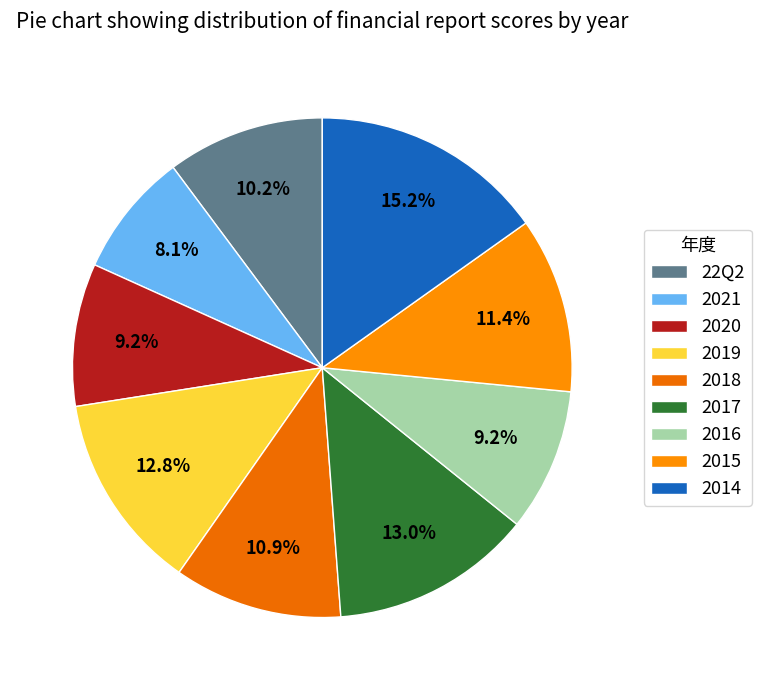

To the nearest percent, what is the difference between the 2019 and 2021 slice percentages?

5%